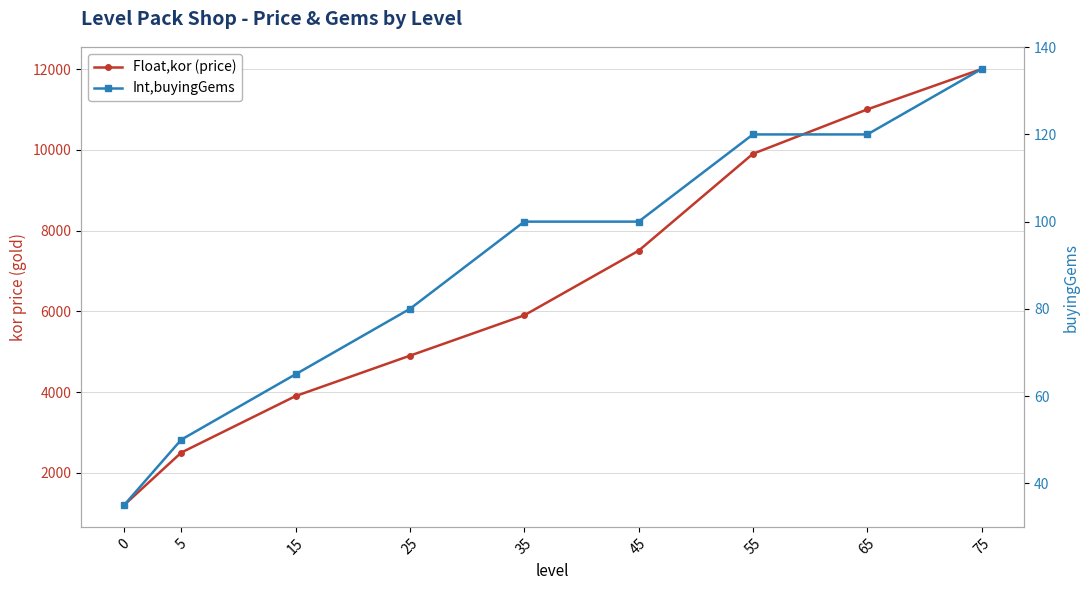

Rank the categories by Int,buyingGems value from highest to lowest.

75, 55, 65, 35, 45, 25, 15, 5, 0